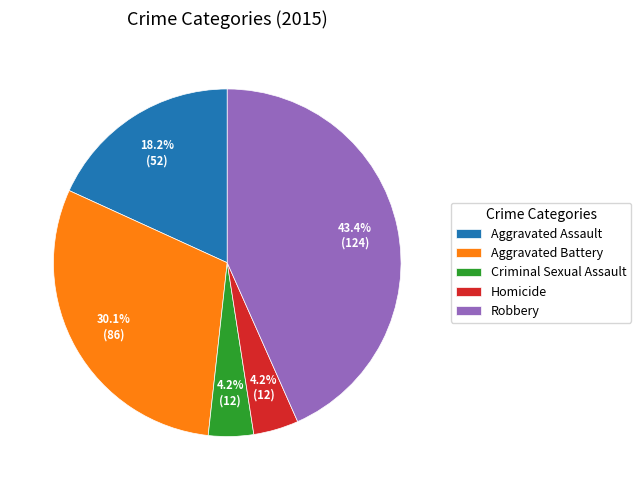

To the nearest percent, what is the combined percentage of Aggravated Battery and Homicide?

34%